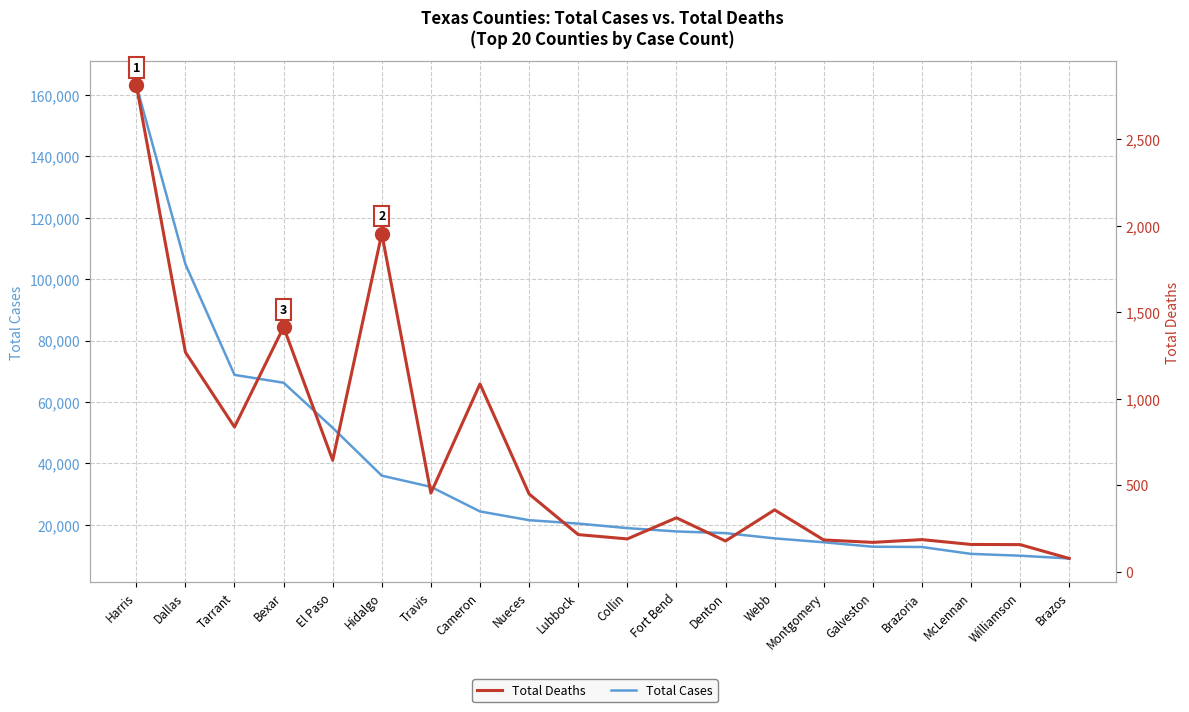

What is the label of the 11th point from the right?

Lubbock